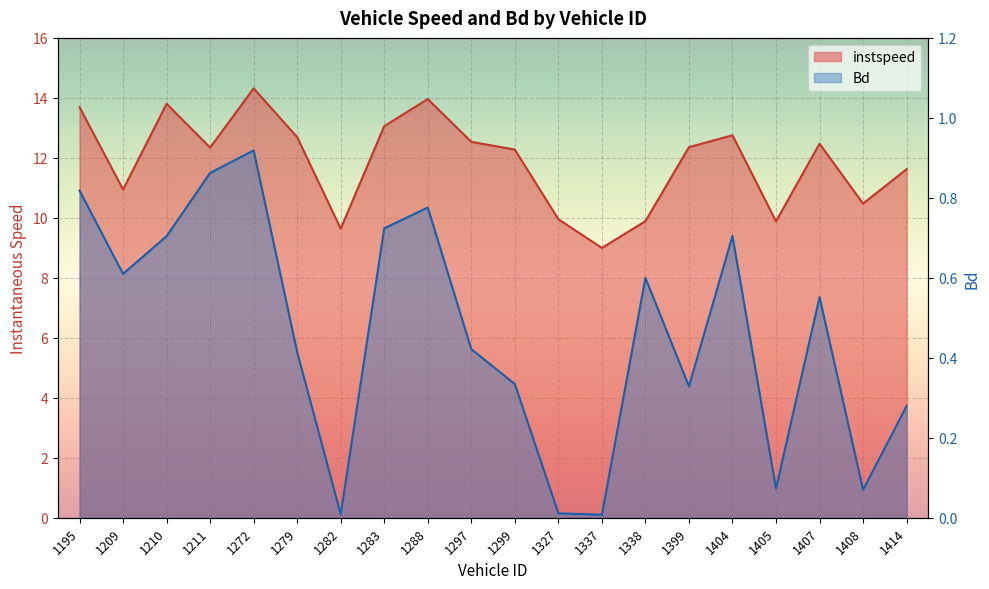

Rank the categories by Bd value from lowest to highest.

1337, 1282, 1327, 1408, 1405, 1414, 1399, 1299, 1279, 1297, 1407, 1338, 1209, 1210, 1404, 1283, 1288, 1195, 1211, 1272